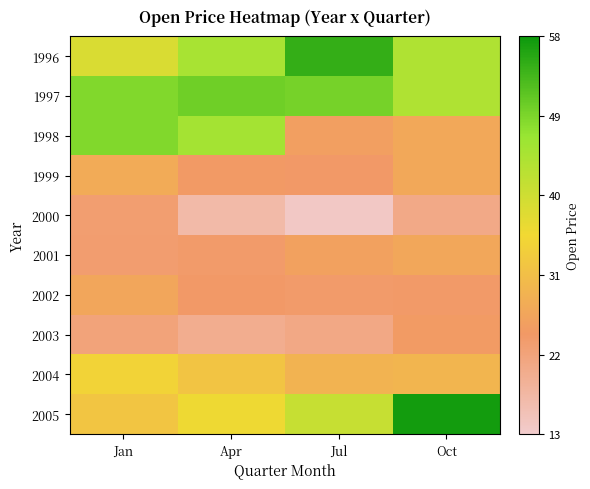

Which series has the widest spread of values?

2005